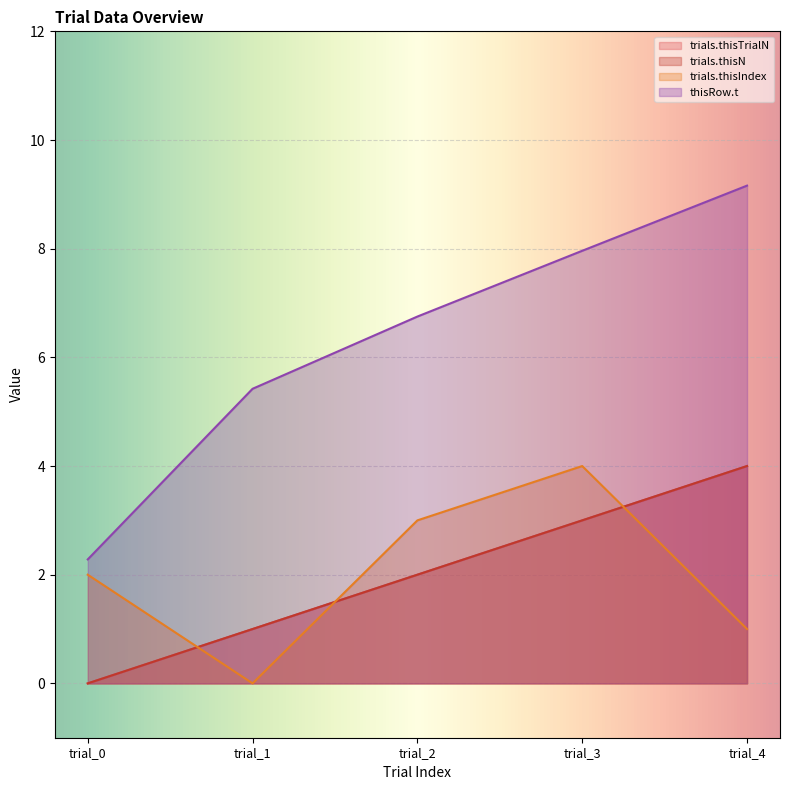

How many data points in trials.thisIndex are above 2?

2